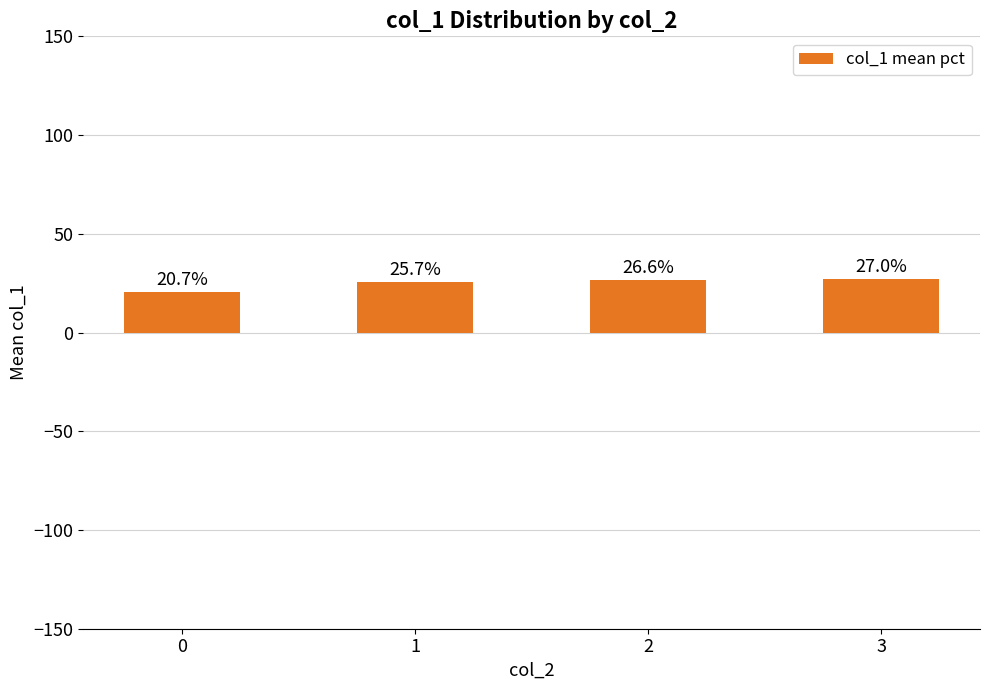

What is the change in value from 0 to 1?

+5.0